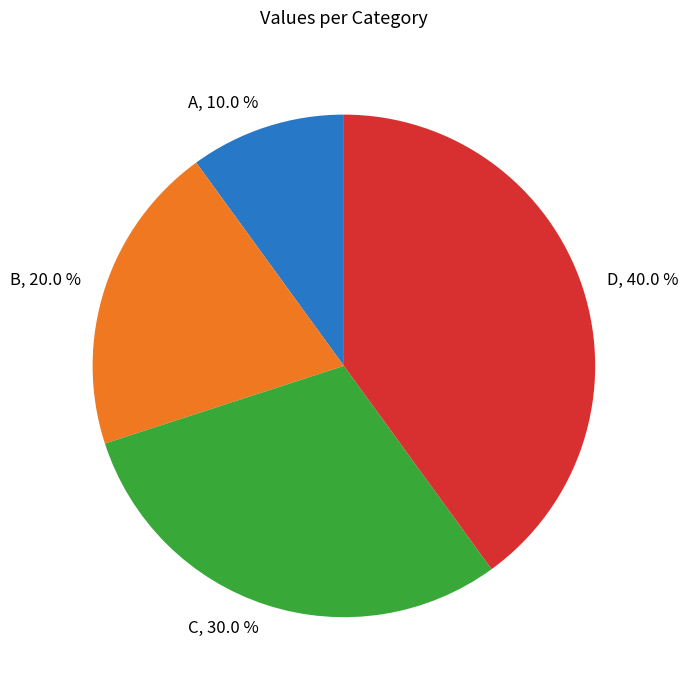

Approximately how many times larger is the value at D compared to B?

2.0